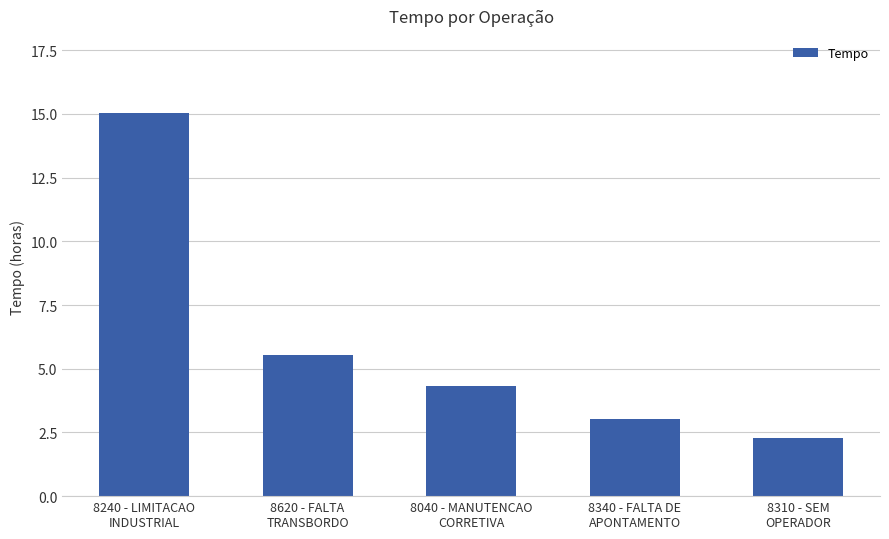

What is the maximum value shown in the chart?

15.1